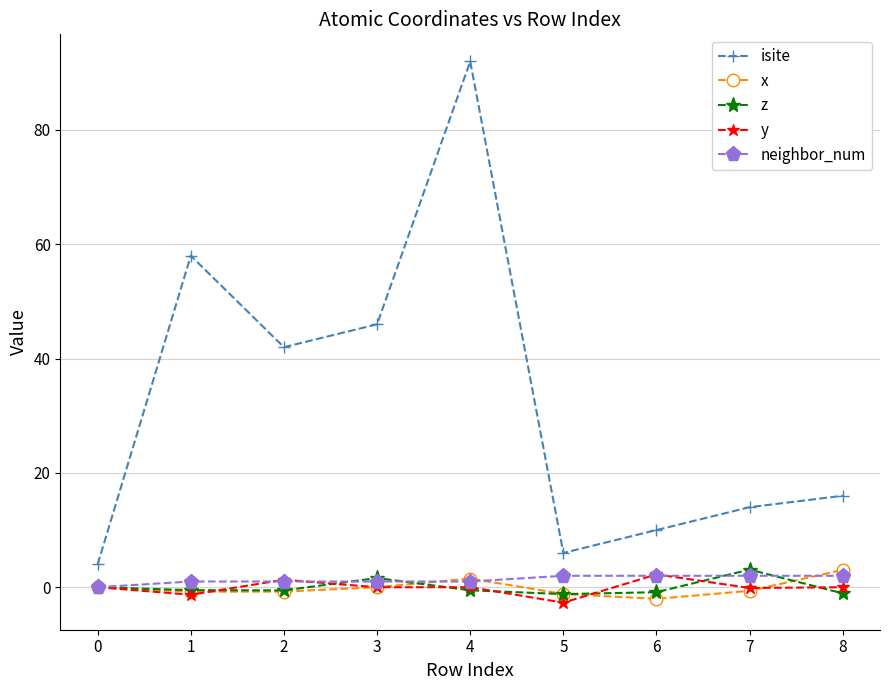

True or false: isite has more than 0 points higher than both neighbors.

True